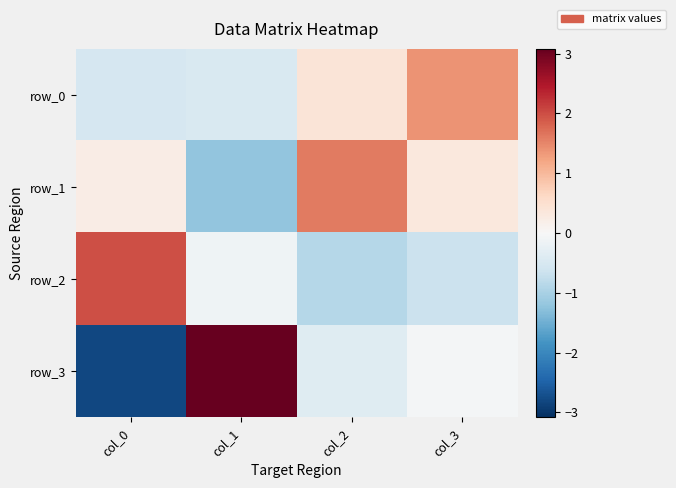

What is the difference between the second highest and second lowest values in the row_0 series?

0.9